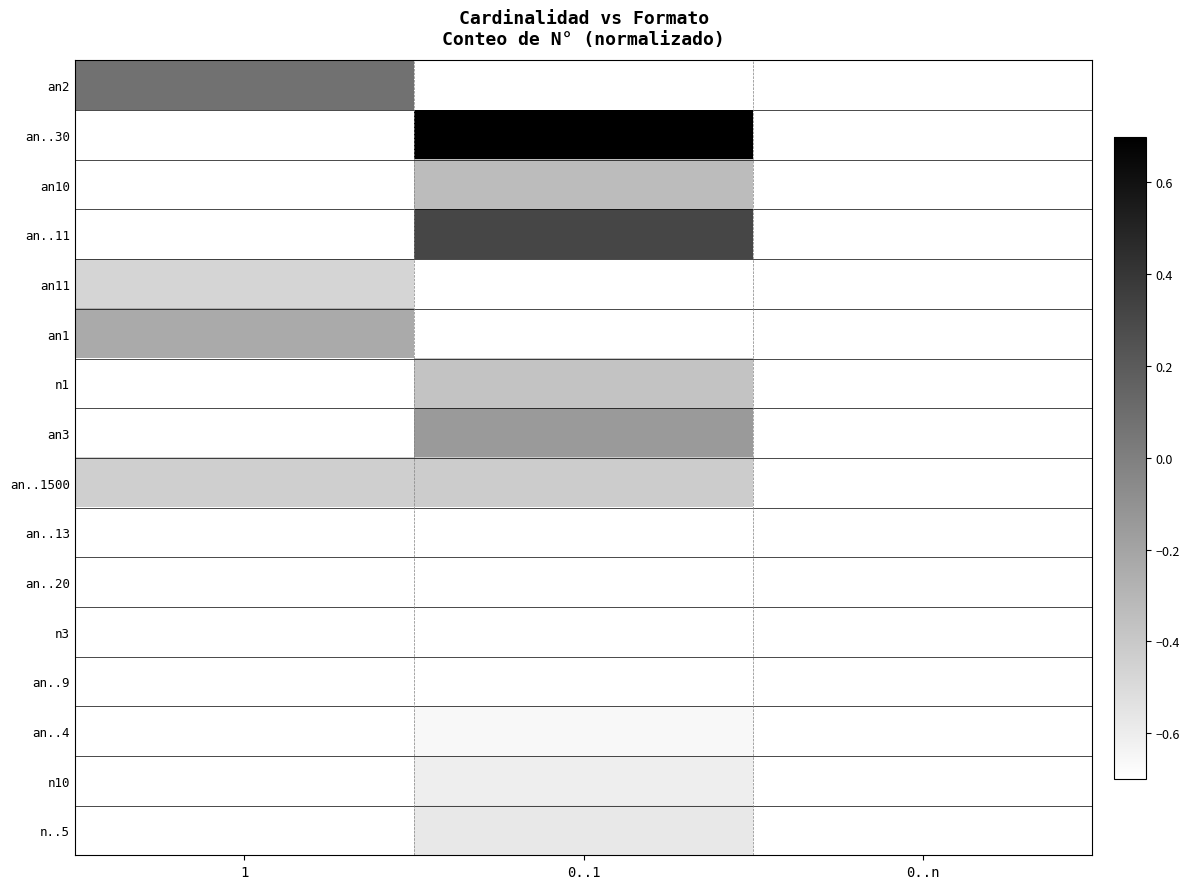

What is the spread (max minus min) of values at 0..1?

2.0